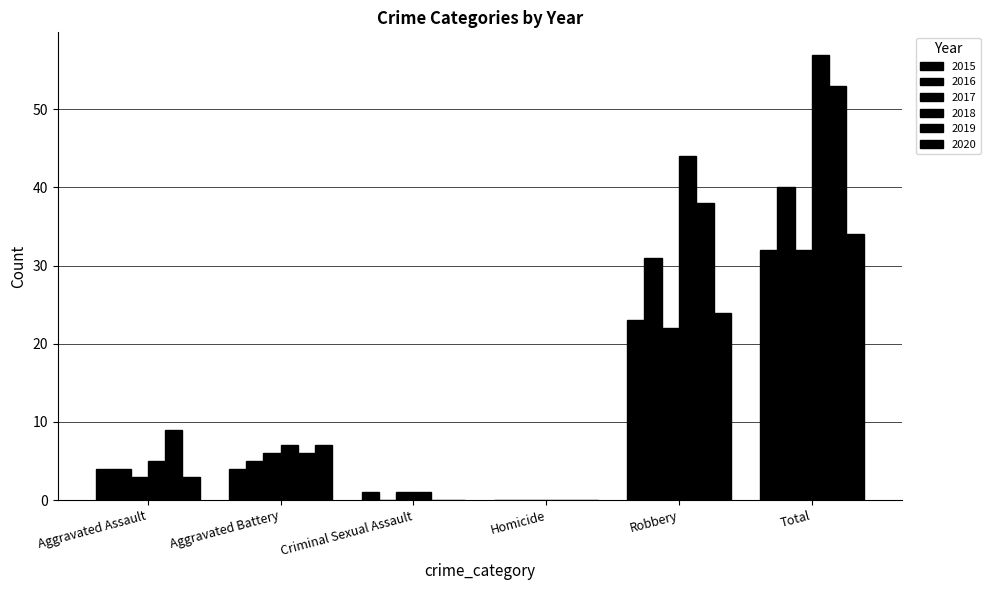

At Total, list the series in order from smallest to largest.

2015, 2017, 2020, 2016, 2019, 2018